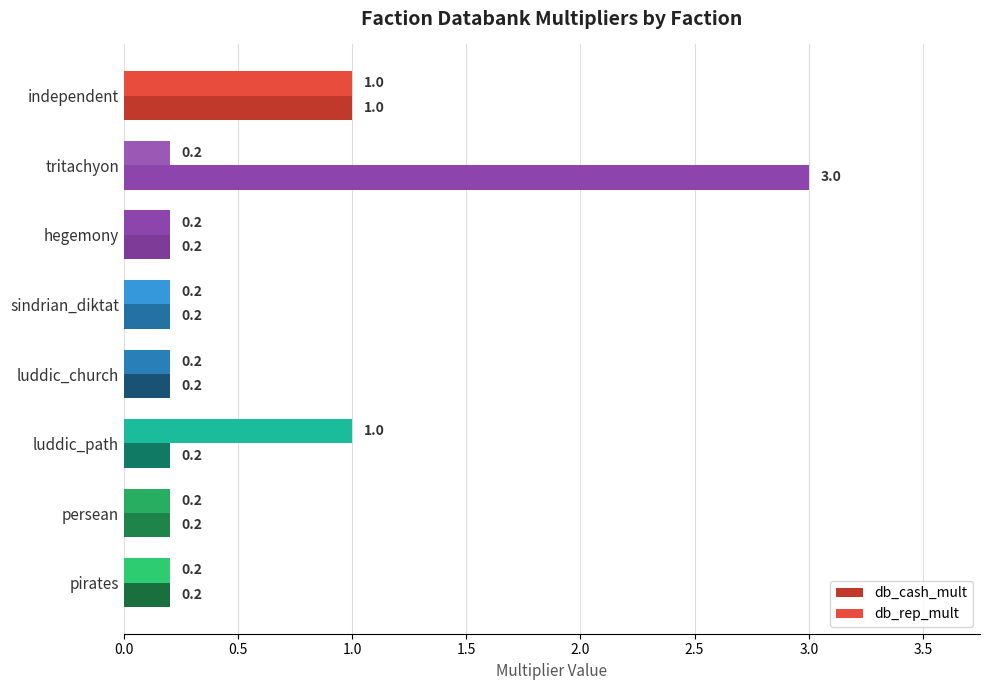

How many data points does each series have?

8